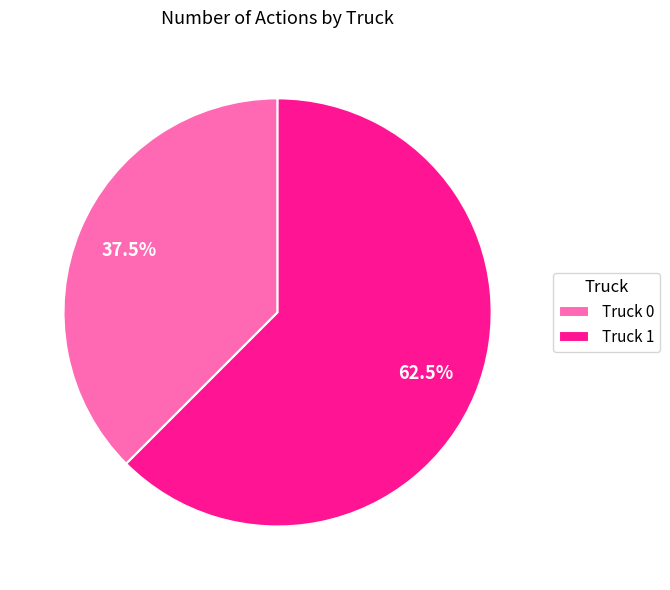

Does Truck 1 account for over 50% of the chart?

Yes